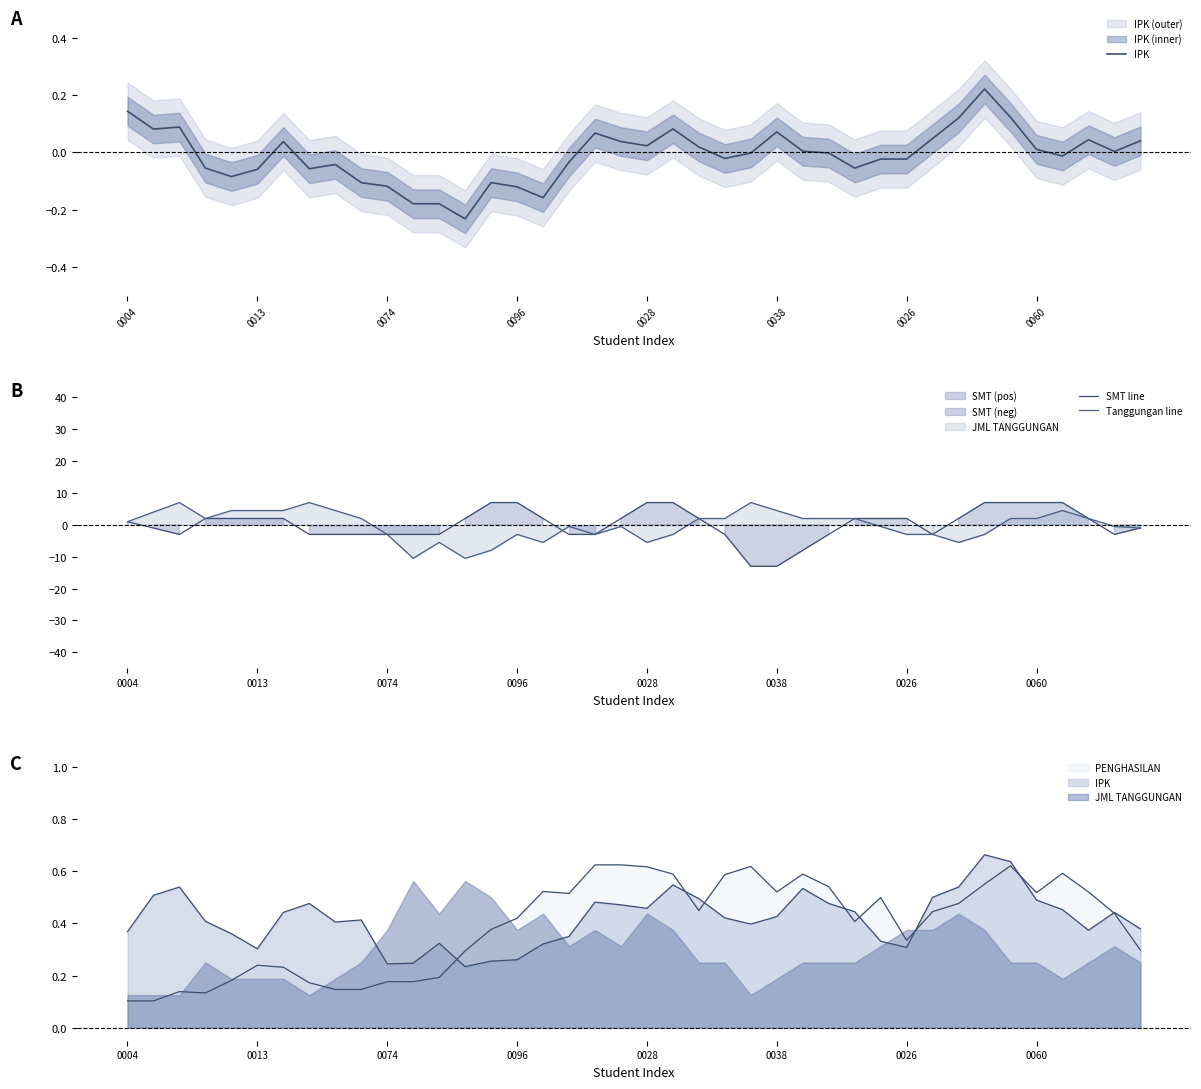

Which series ends up on top after the final intersection of SMT line and IPK?

IPK